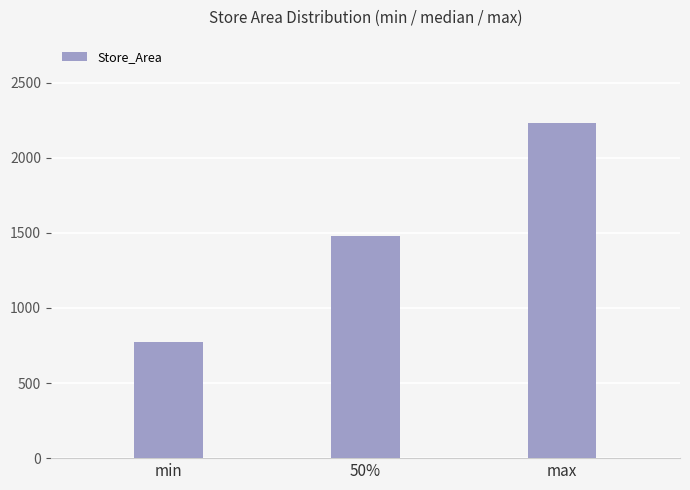

Rank the categories by value from highest to lowest.

max, 50%, min